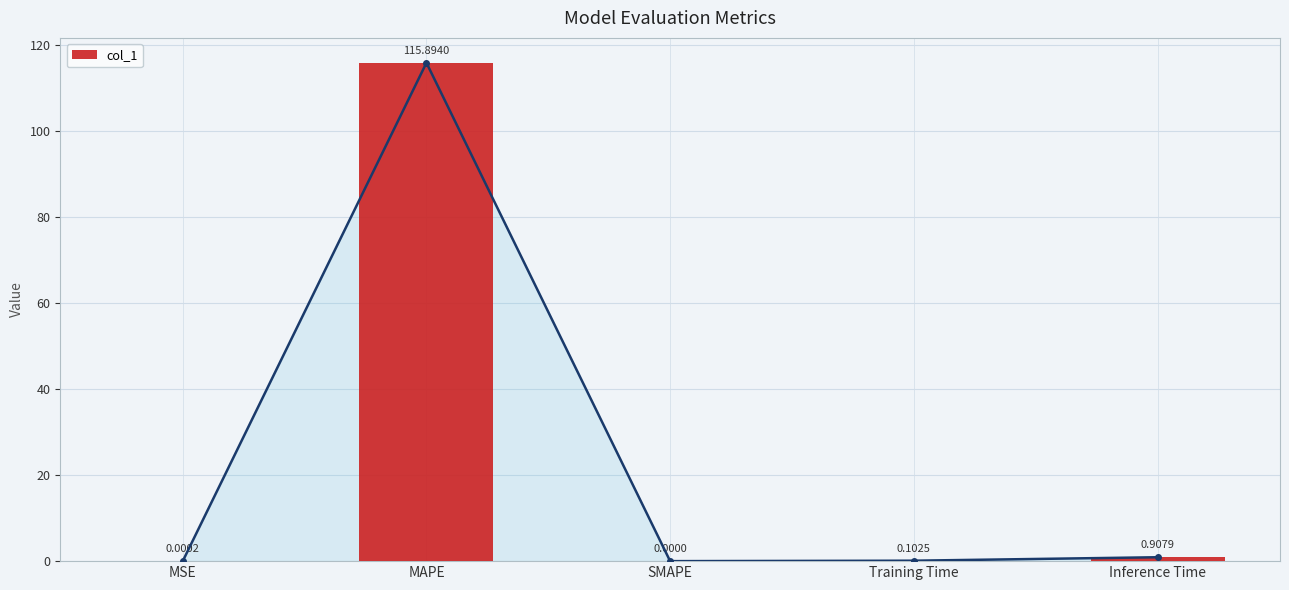

Which has a higher value, Inference Time or MAPE?

MAPE